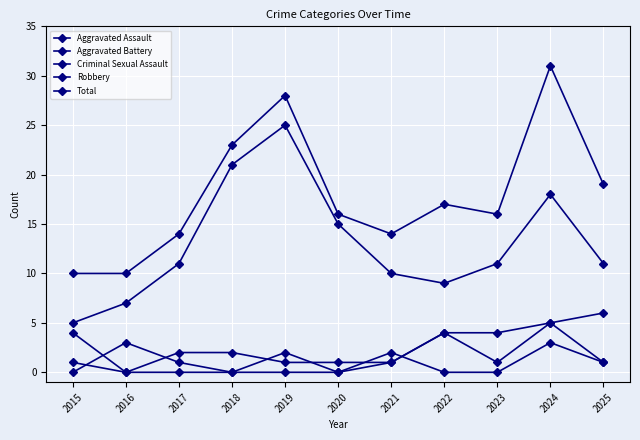

Count the number of categories in the chart.

11